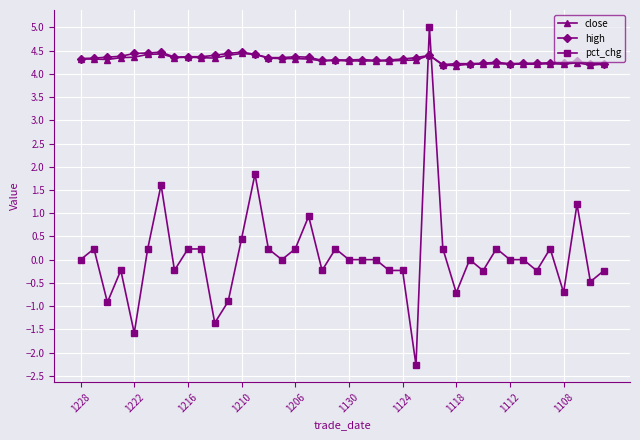

How many distinct data groups are displayed?

3